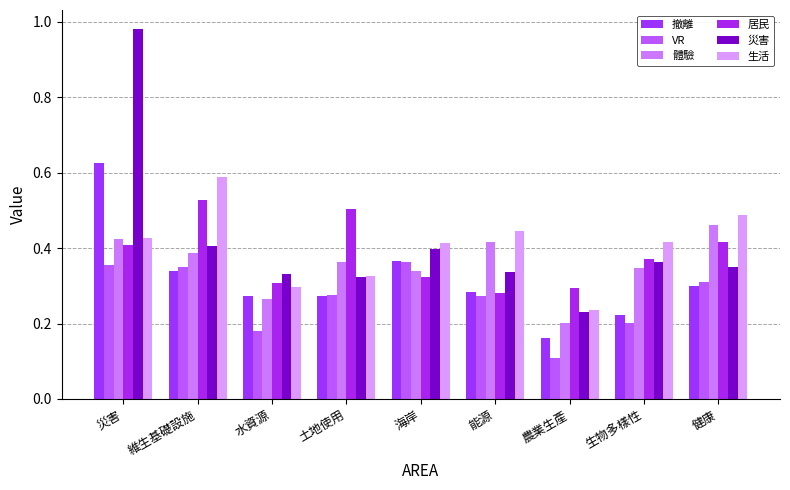

Is the value of 災害 at 水資源 greater than the value of 體驗 at 農業生產?

Yes